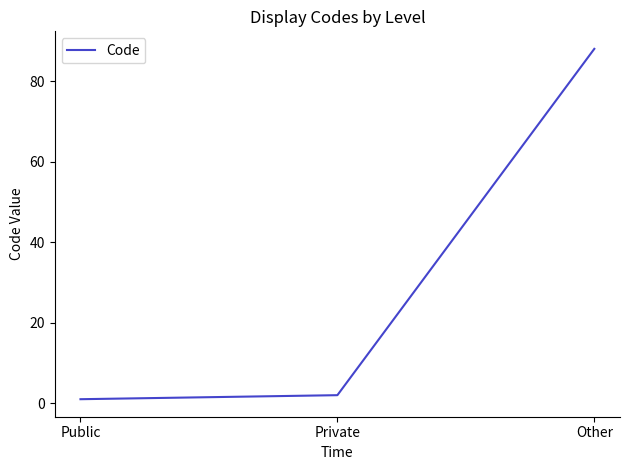

True or false: the data shows 88 at Other.

True